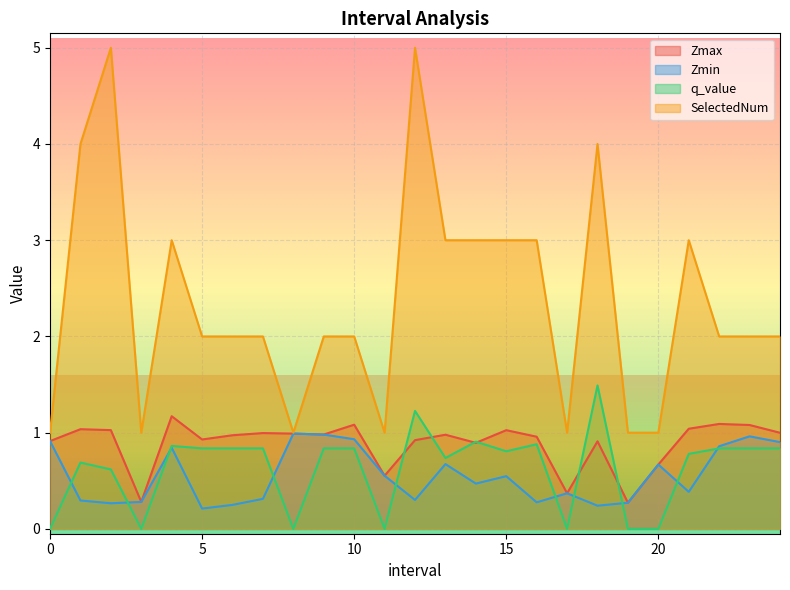

What position from the left is 1.0?

2